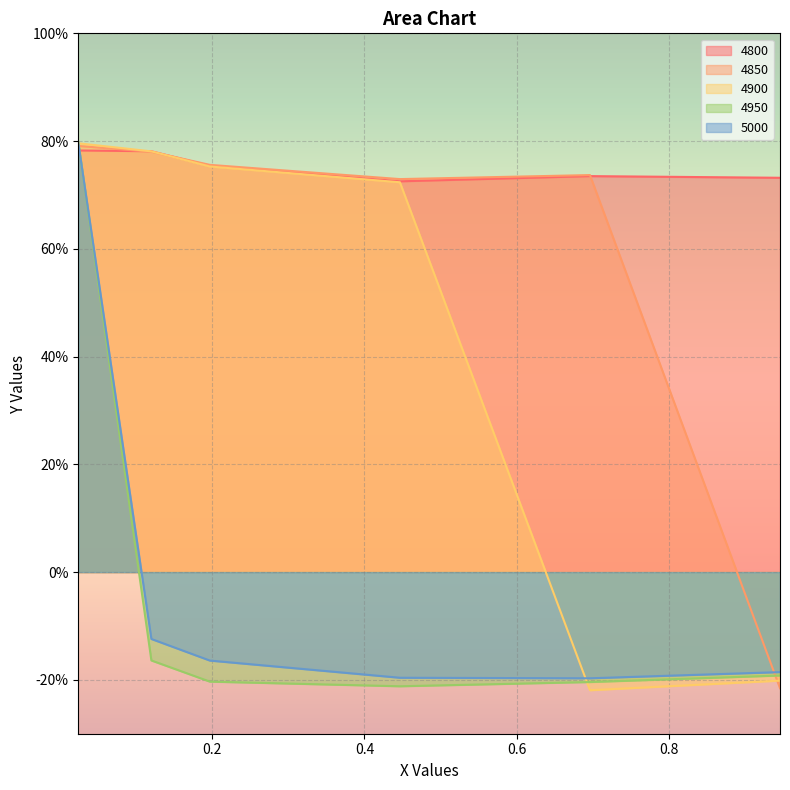

True or false: 4900 and 4950 intersect in this chart.

True